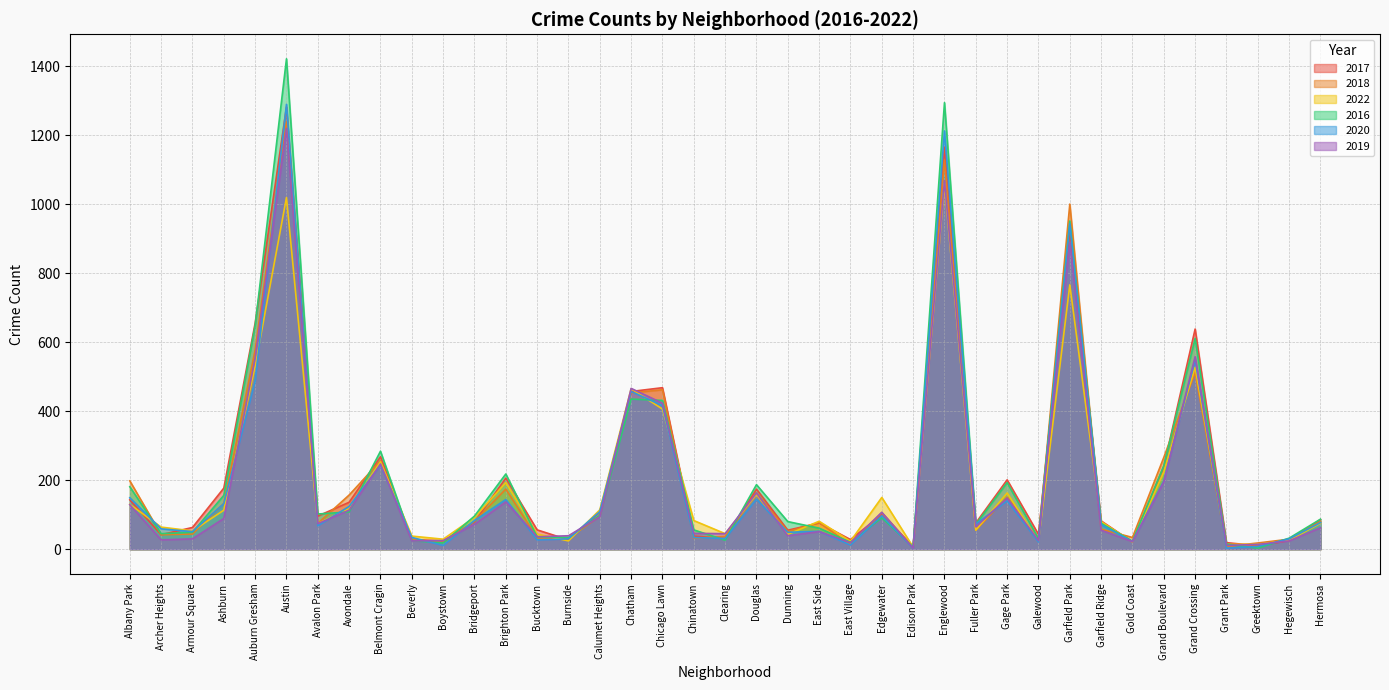

How many values in the 2017 series are below 82?

19